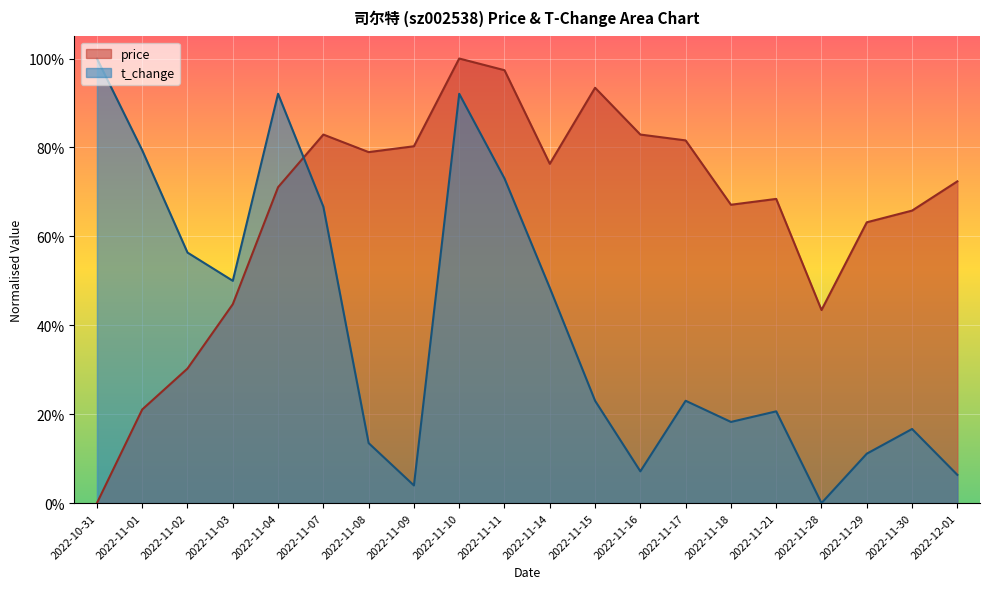

How many values in t_change are above zero?

19